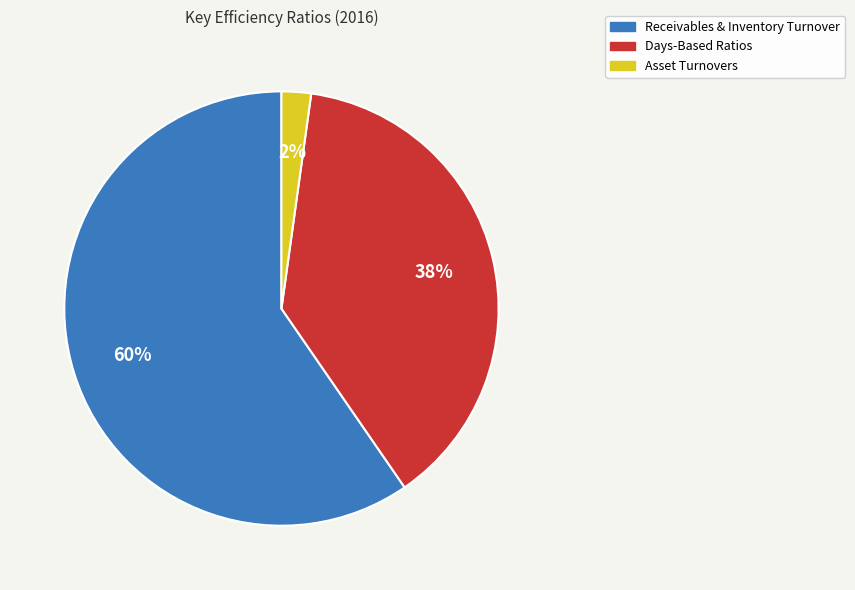

To the nearest percent, what is the average slice percentage?

33%